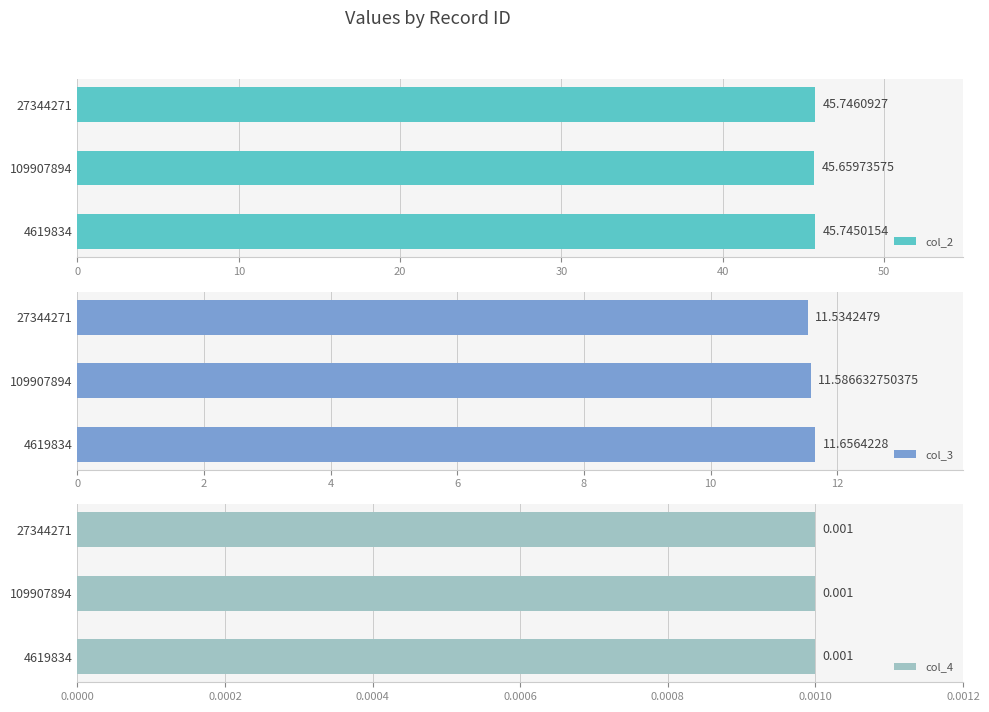

How many bars are there in total?

9